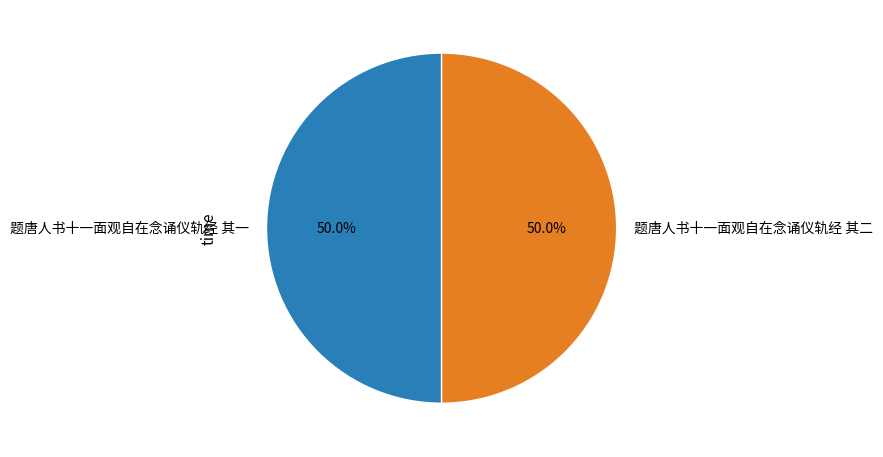

How much of the chart is everything except 题唐人书十一面观自在念诵仪轨经 其一?

50.0%